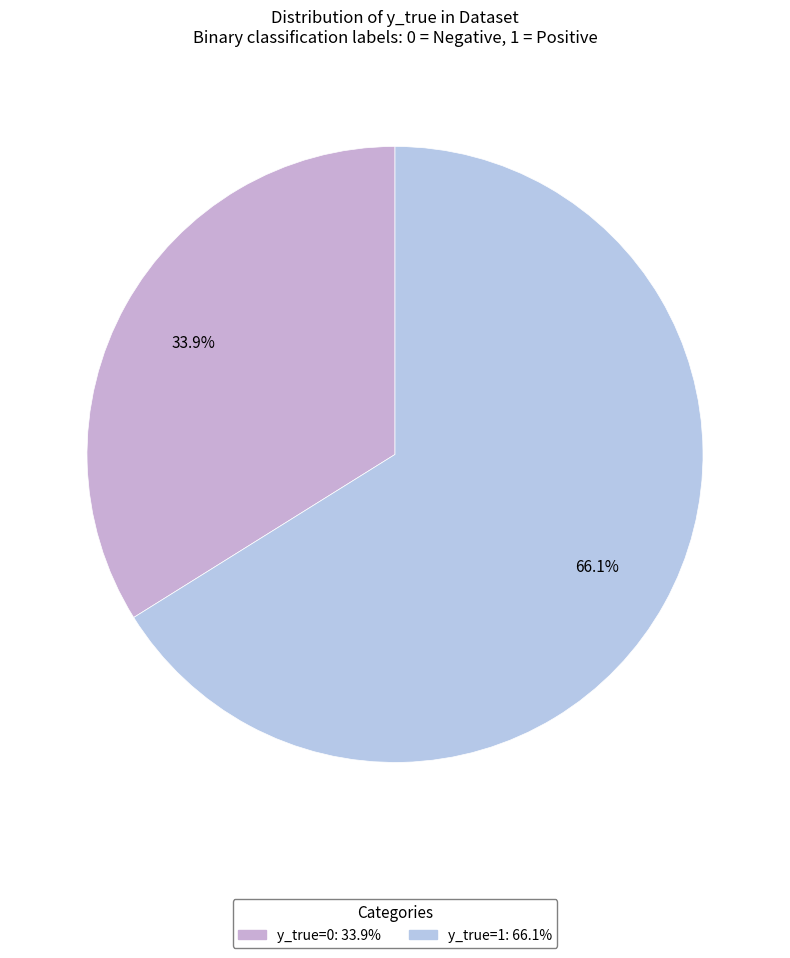

How many segments does this pie chart have?

2